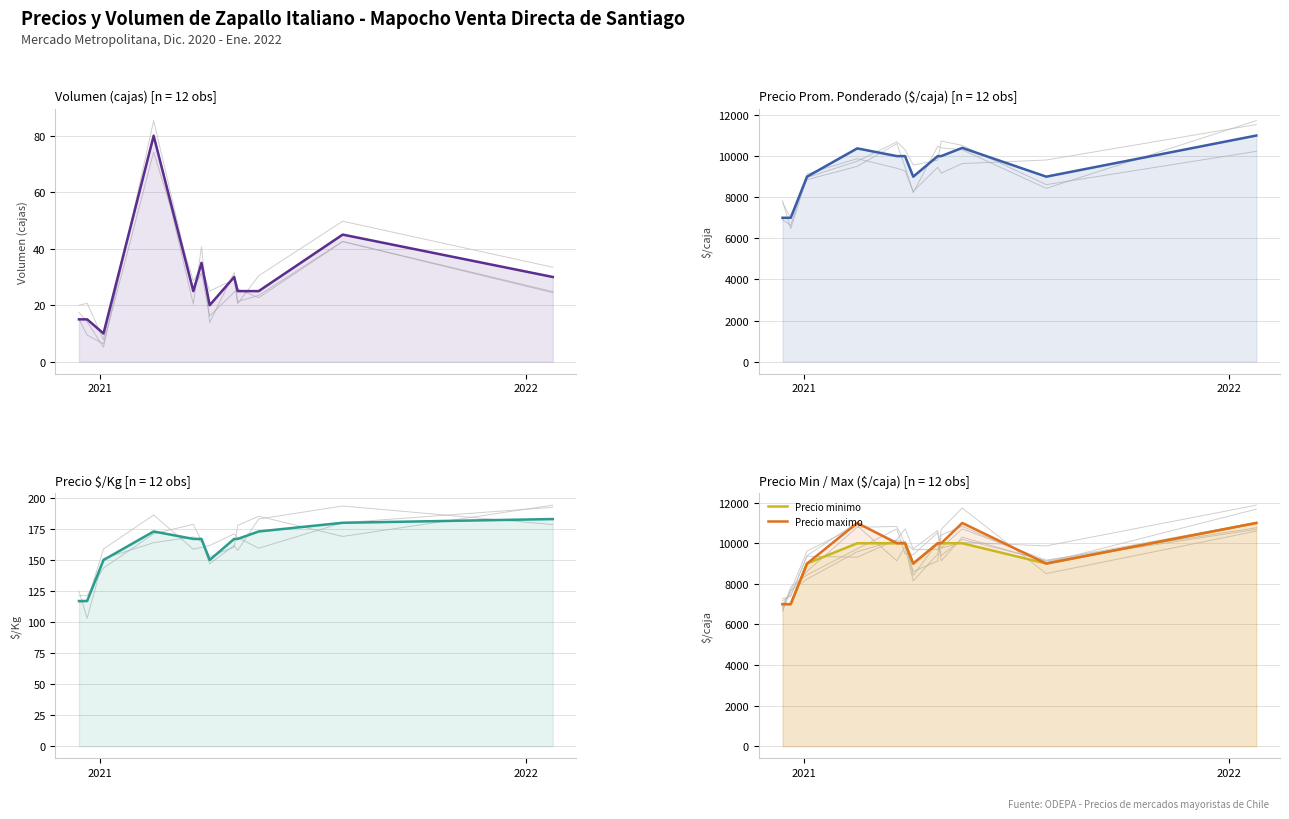

At 7, list the series in order from largest to smallest.

Precio promedio ponderado, Precio minimo, Precio maximo, Precio $/Kg, Volumen